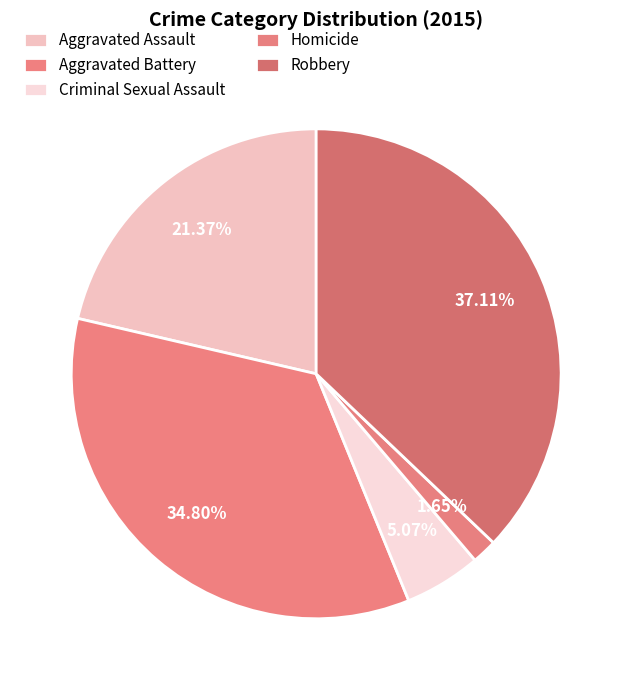

Count the number of slices in the pie.

5